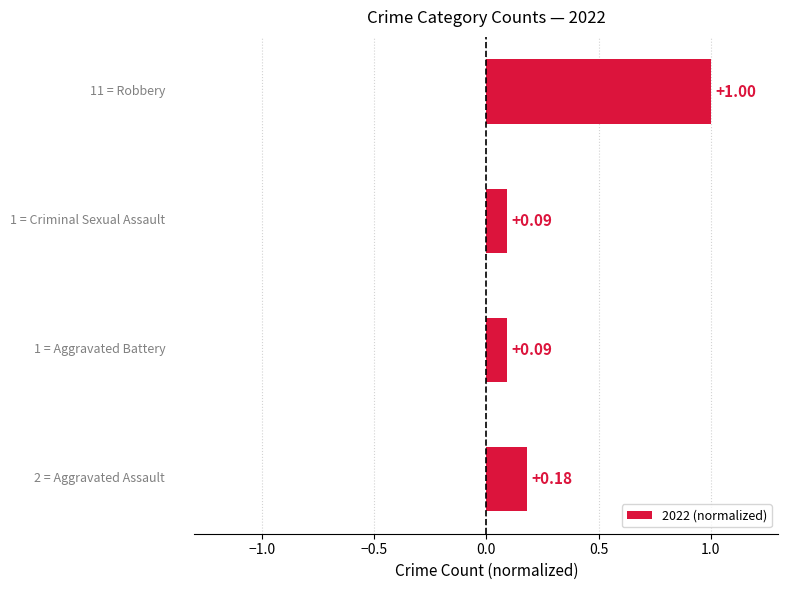

What is the sum of all values?

1.4